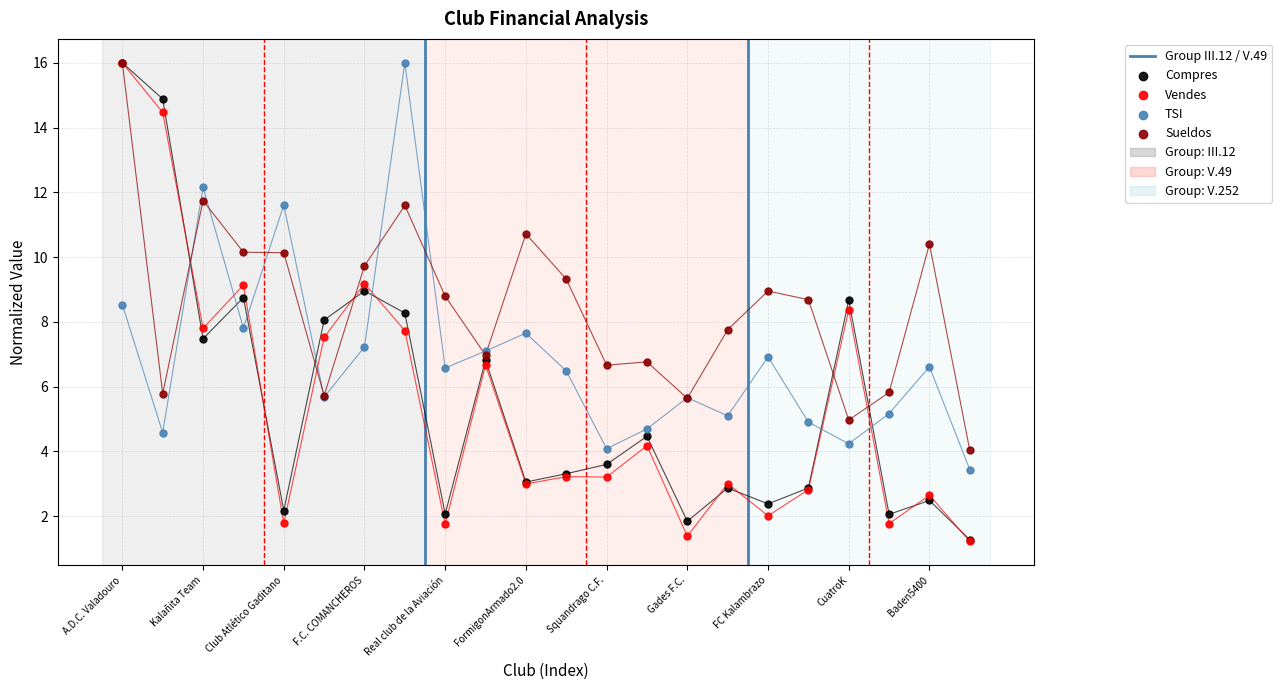

Which series contains the lowest Y value?

Vendes